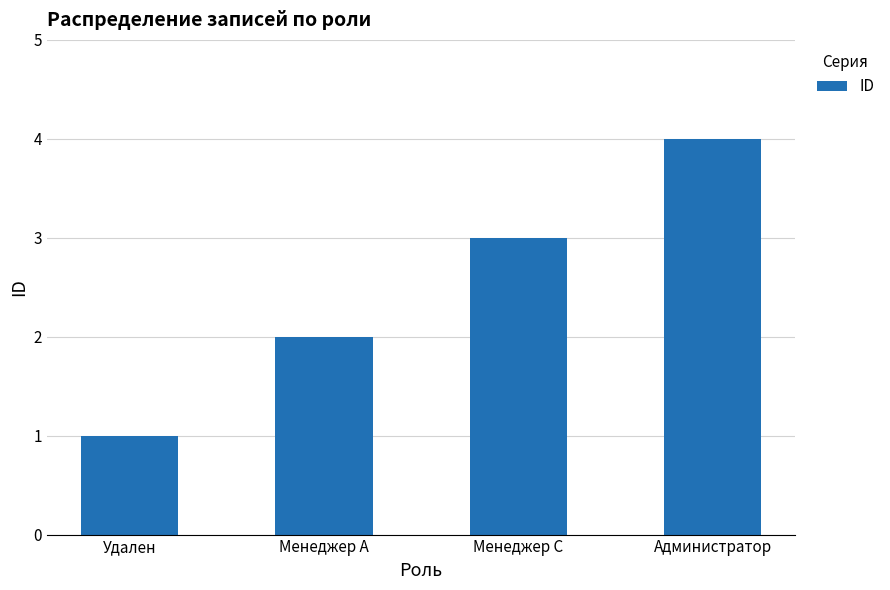

The chart shows a value of 3 at Менеджер А. True or false?

False